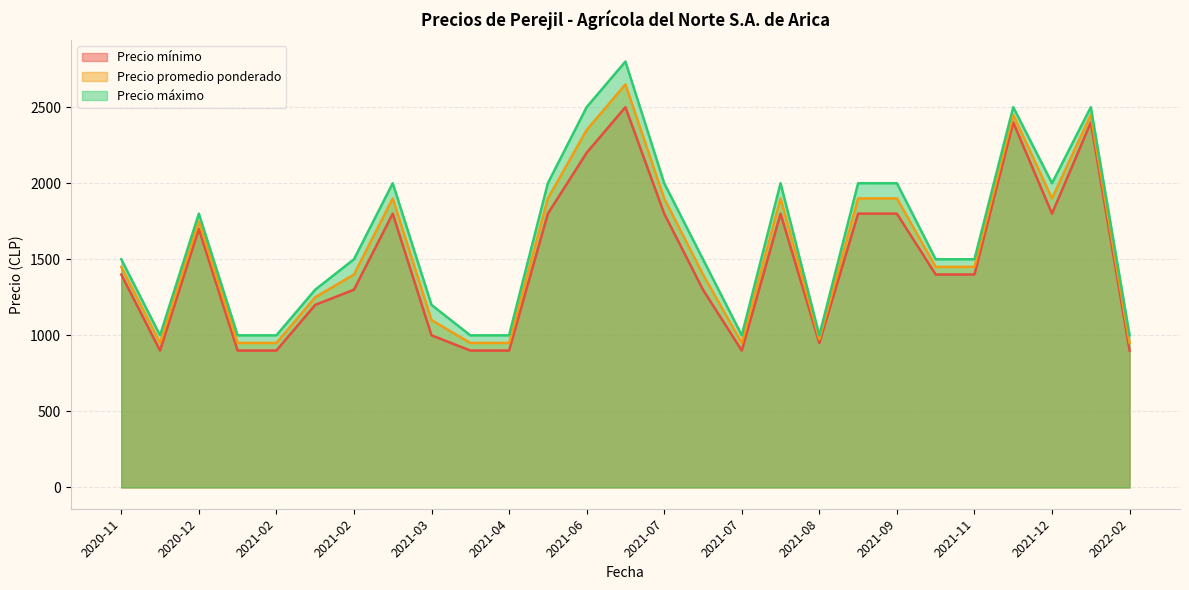

What is the label of the 13th point from the right?

2021-07